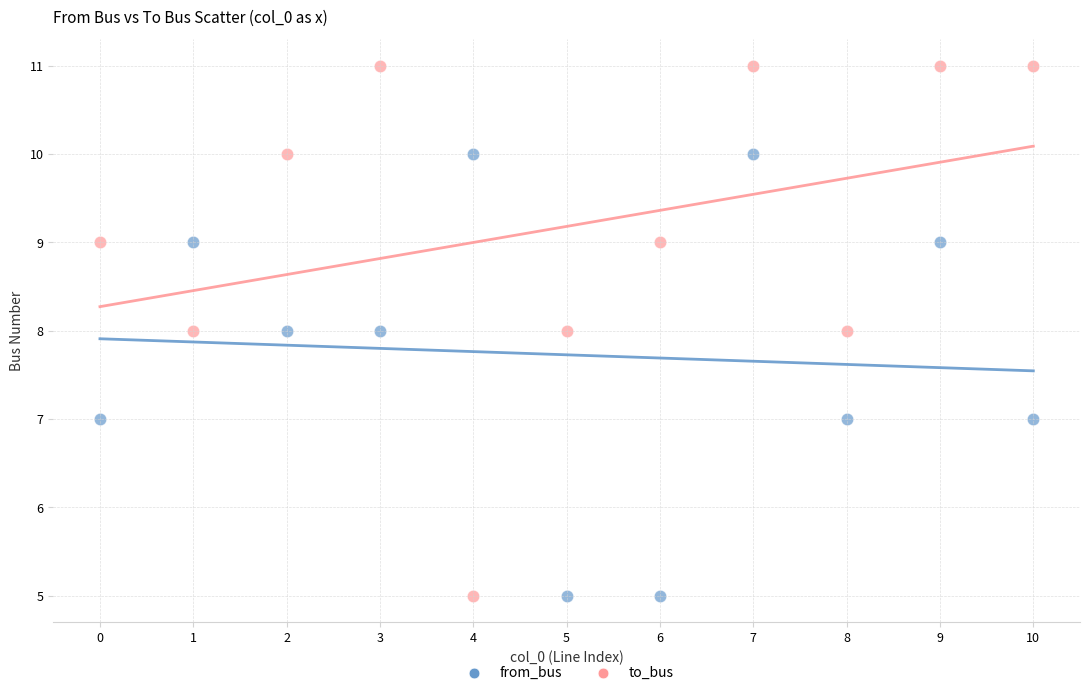

Which series contains the highest Y value?

to_bus